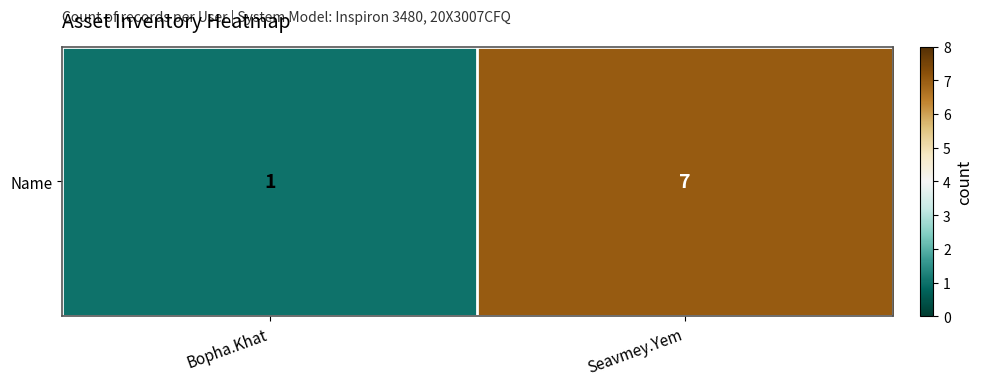

What is the difference between the maximum and minimum values?

6